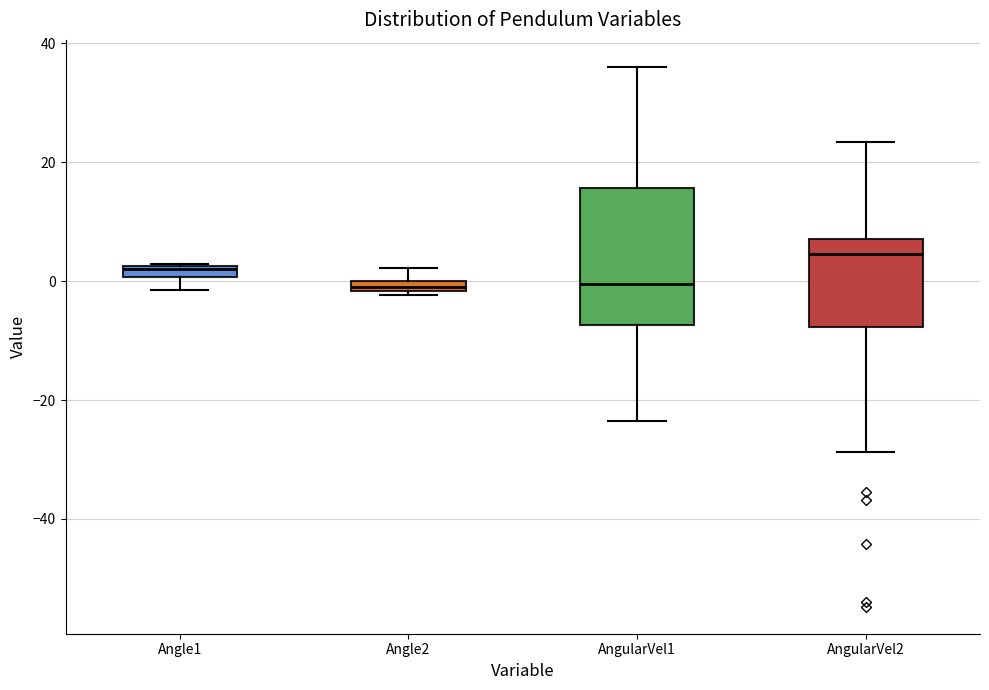

Where is the upper edge of the box for Angle2 on the y-axis? The values are not printed on the chart, so give them approximately, as read against the axis.

0